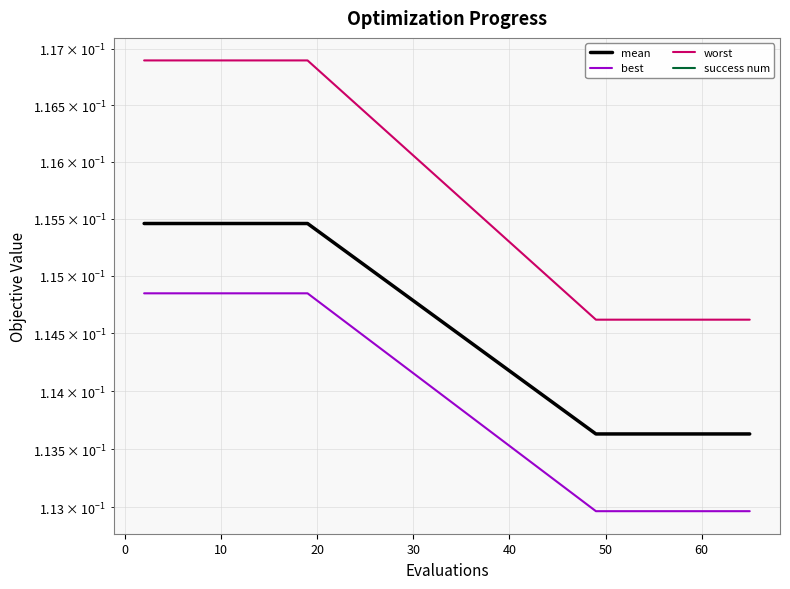

True or false: worst has more than 0 interior local peaks.

False